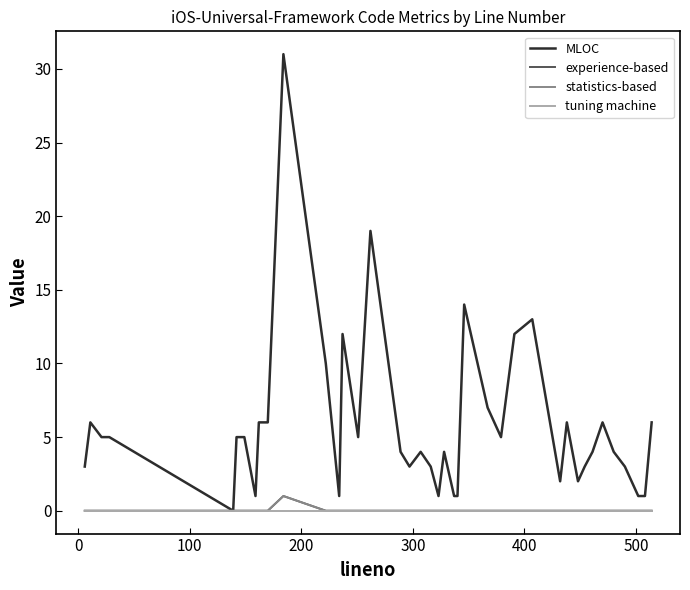

What is the difference between the maximum and minimum values in the statistics-based series?

1